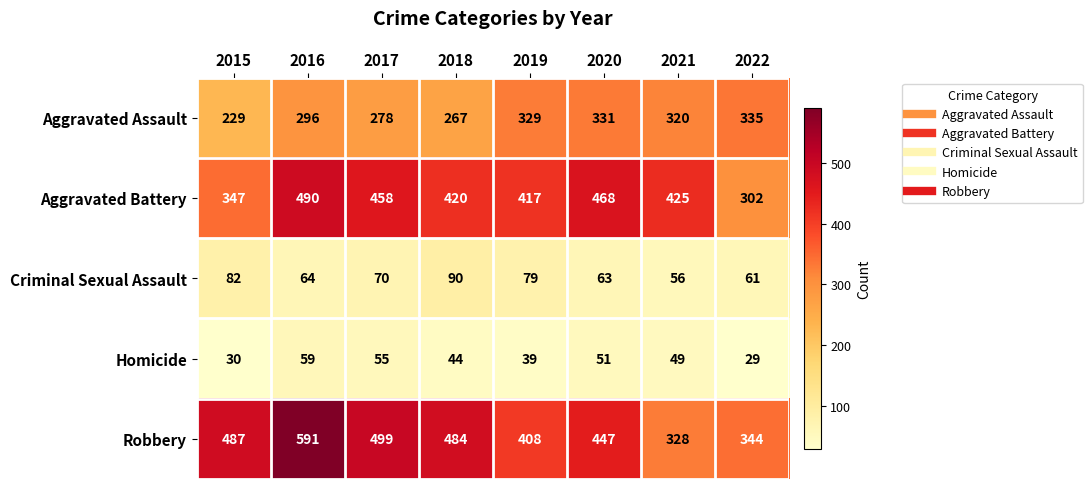

What is the difference between the Aggravated Assault values at 2018 and 2019?

62